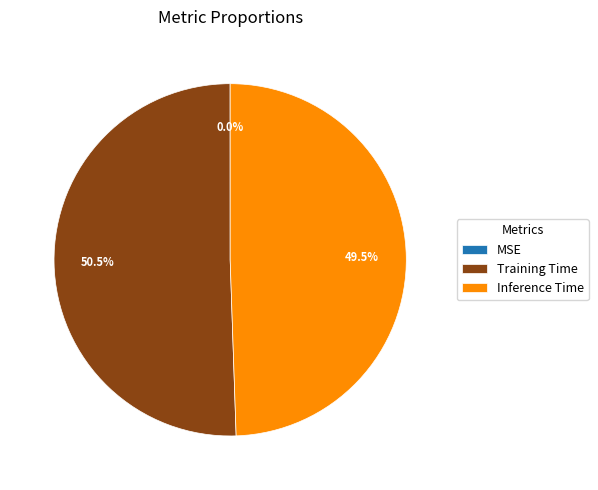

What is the largest slice in the pie chart?

Training Time